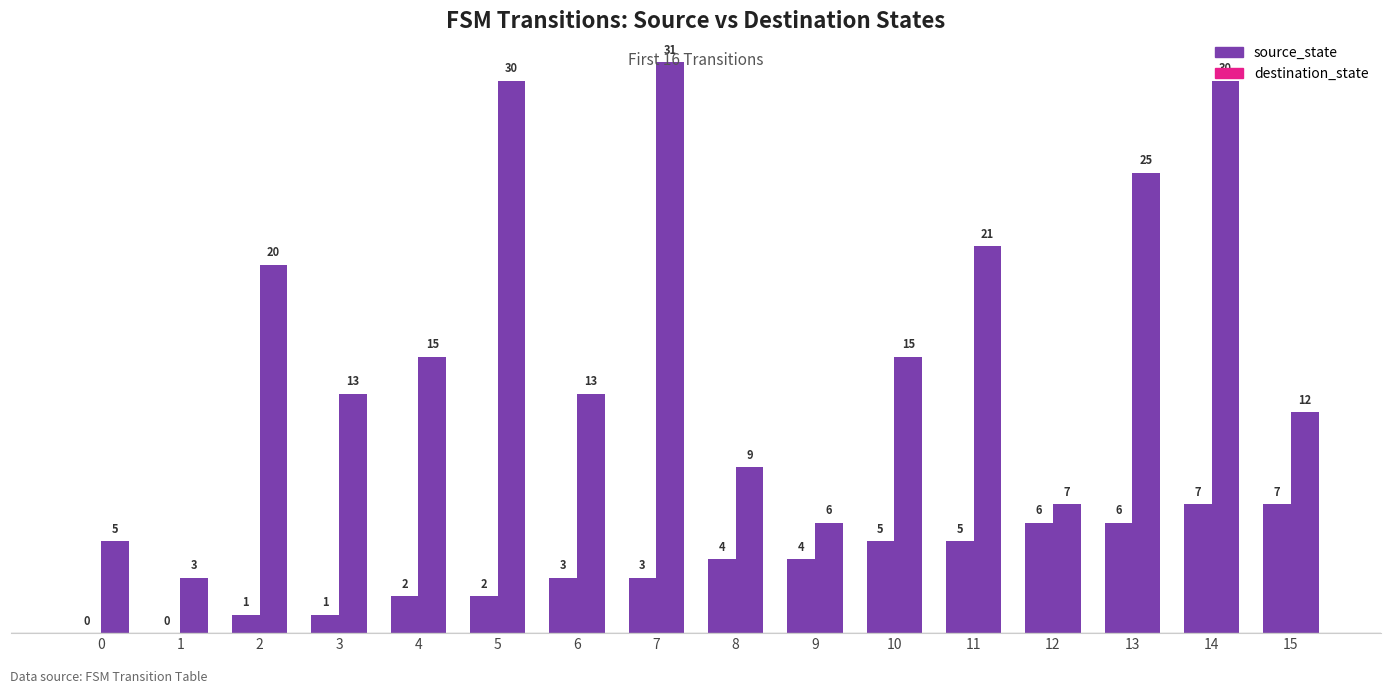

Count the number of data series in this chart.

2